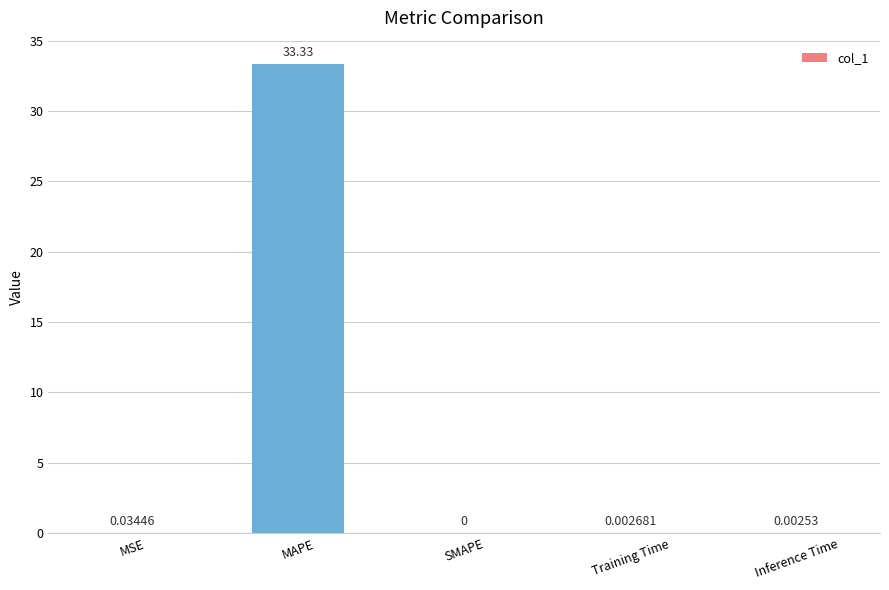

At which category does the chart reach its peak across all series?

MAPE